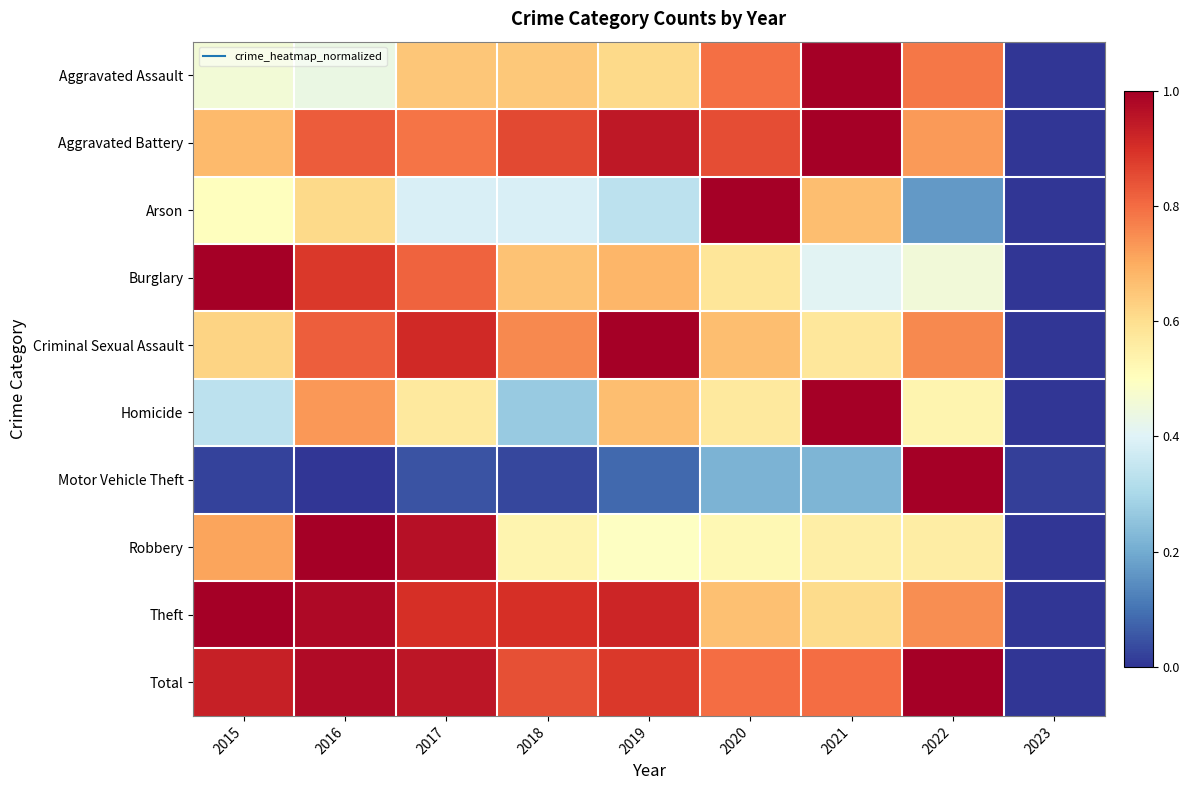

At which category does the chart reach its peak across all series?

2021